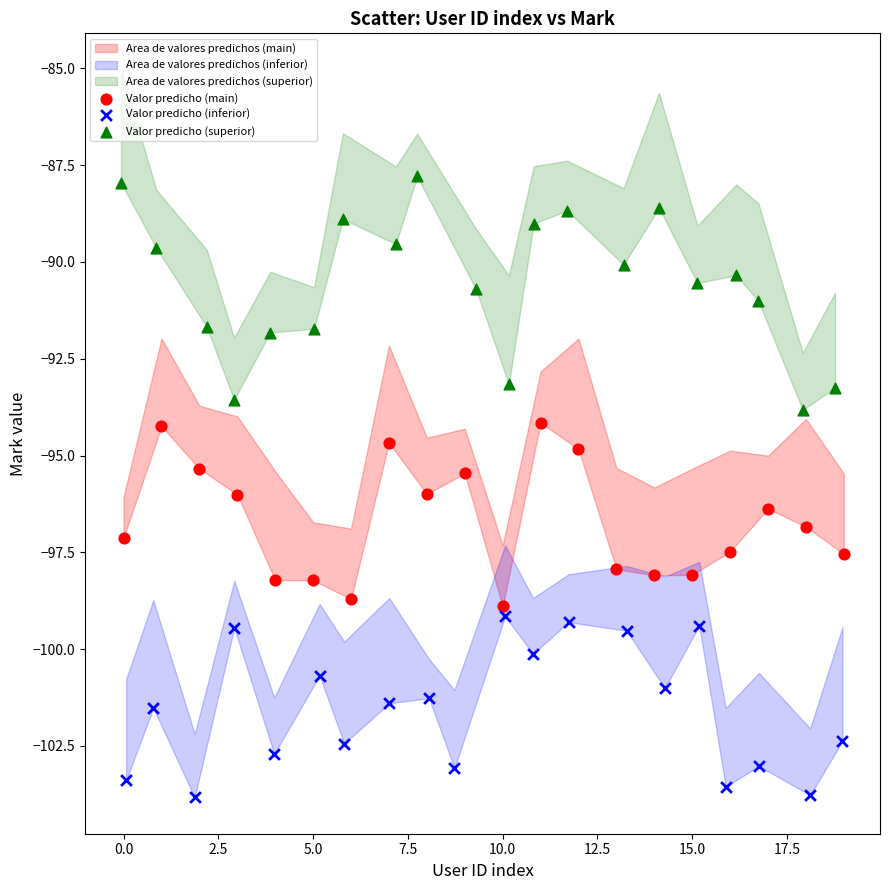

Which series has the largest Y range (max minus min)?

Valor predicho (superior)